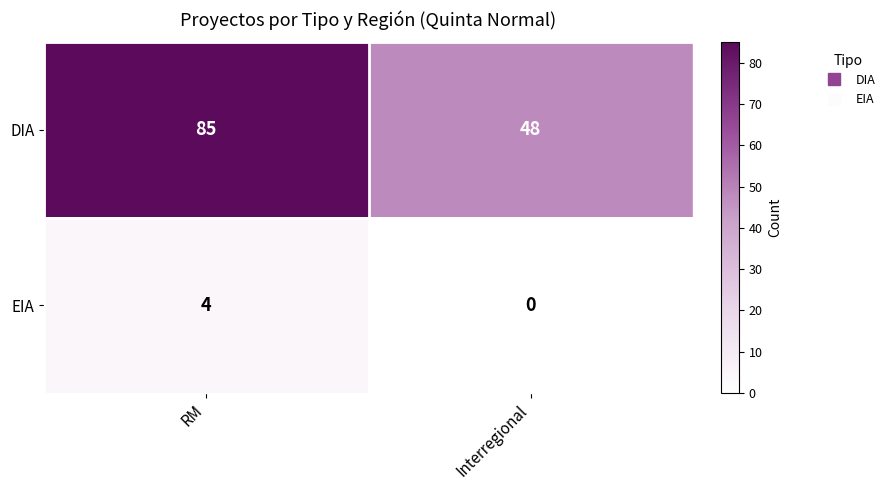

What is the total value across all series at RM?

89